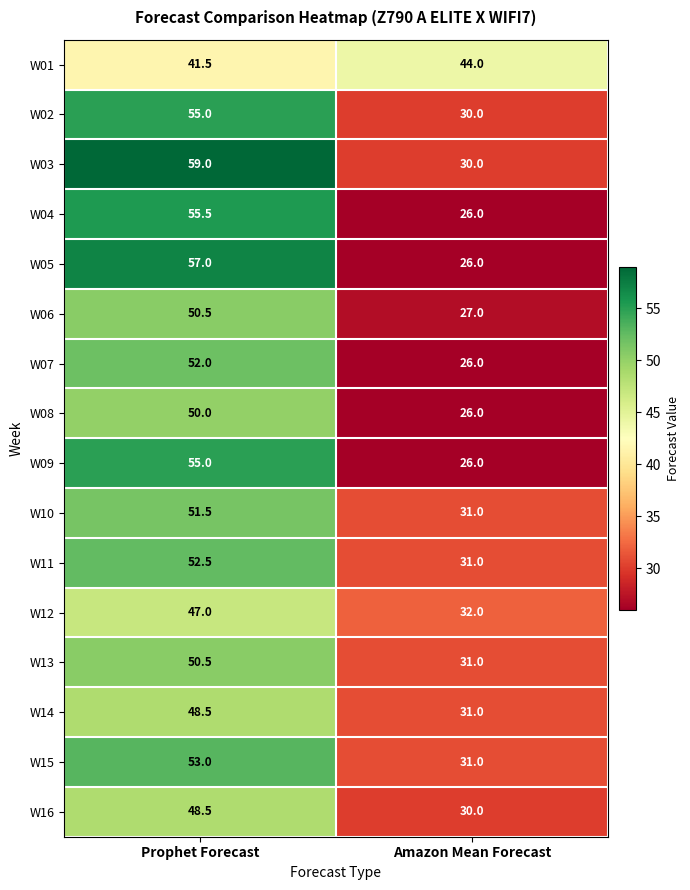

Which category has the highest value across all series?

Prophet Forecast